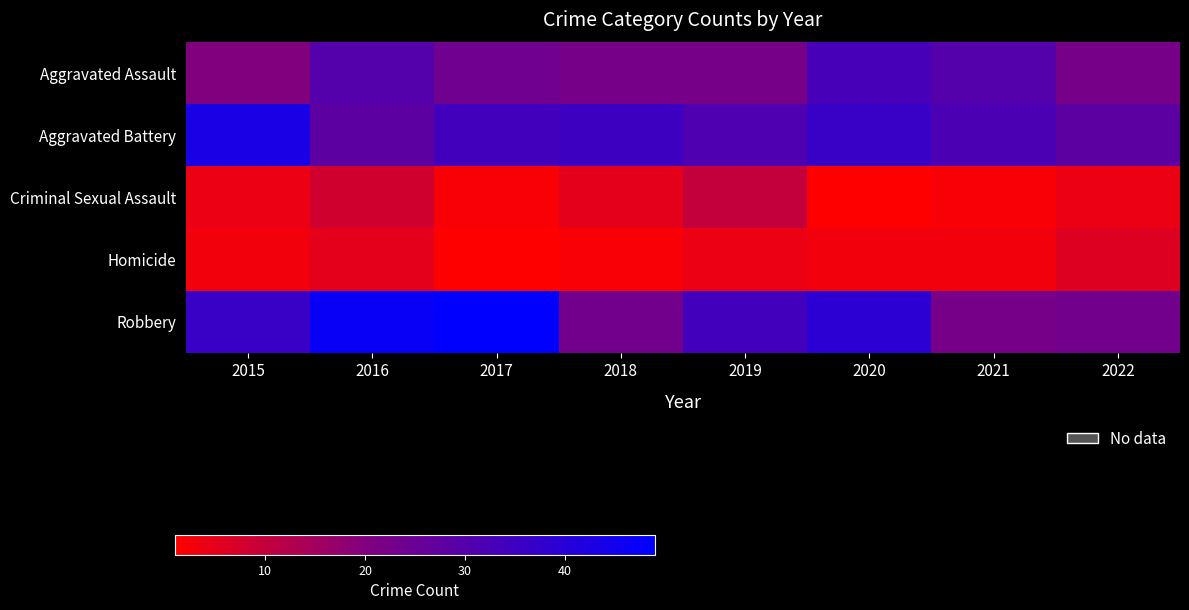

What is the minimum value shown in the chart?

1